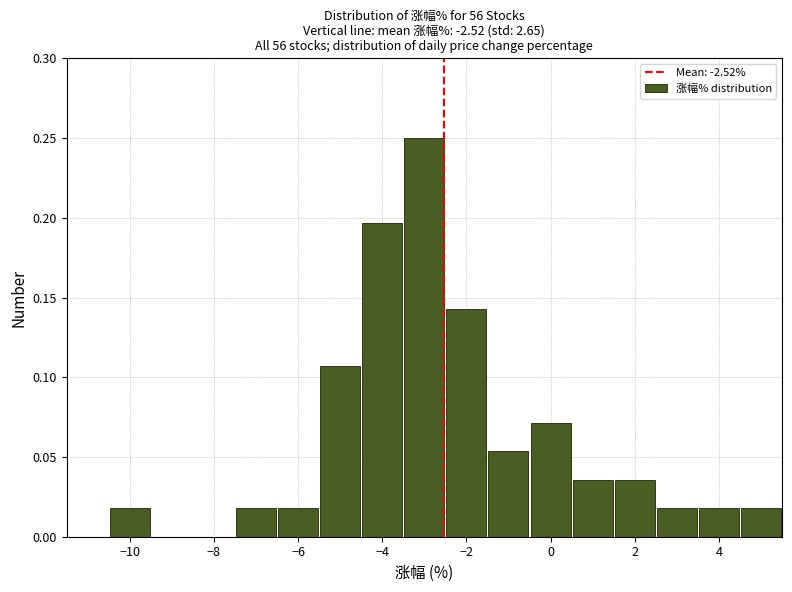

Reading left to right, list every bar in this chart as the range it spans on the x-axis followed by its height. Neither the bar edges nor the heights are printed on the chart, so give them approximately, as read against the axes.

-11.5 to -10.5: 0
-10.5 to -9.5: 0.020
-9.5 to -8.5: 0
-8.5 to -7.5: 0
-7.5 to -6.5: 0.020
-6.5 to -5.5: 0.020
-5.5 to -4.5: 0.105
-4.5 to -3.5: 0.195
-3.5 to -2.5: 0.250
-2.5 to -1.5: 0.145
-1.5 to -0.5: 0.055
-0.5 to 0.5: 0.070
0.5 to 1.5: 0.035
1.5 to 2.5: 0.035
2.5 to 3.5: 0.020
3.5 to 4.5: 0.020
4.5 to 5.5: 0.020